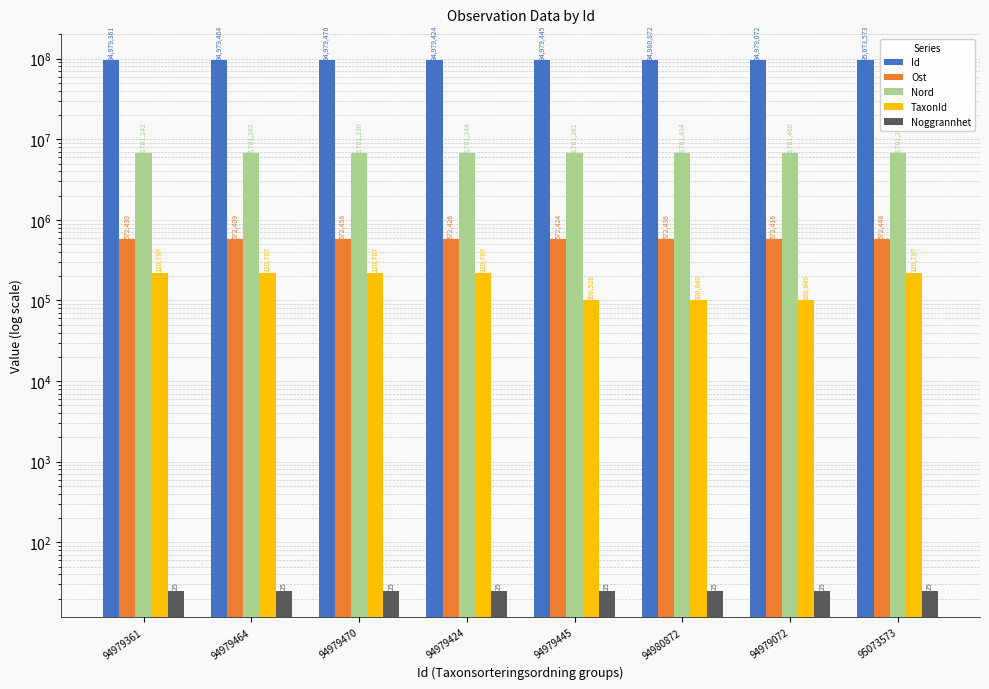

Between 94979361 and 94980872, which series saw the biggest shift?

TaxonId